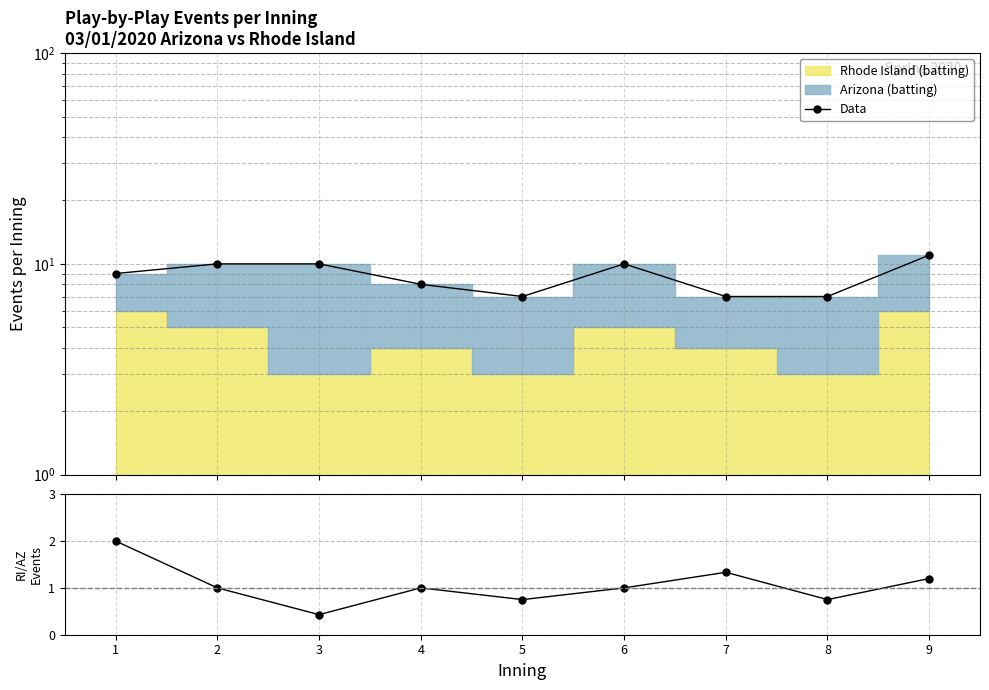

Count the values in the range 7 to 10.

8